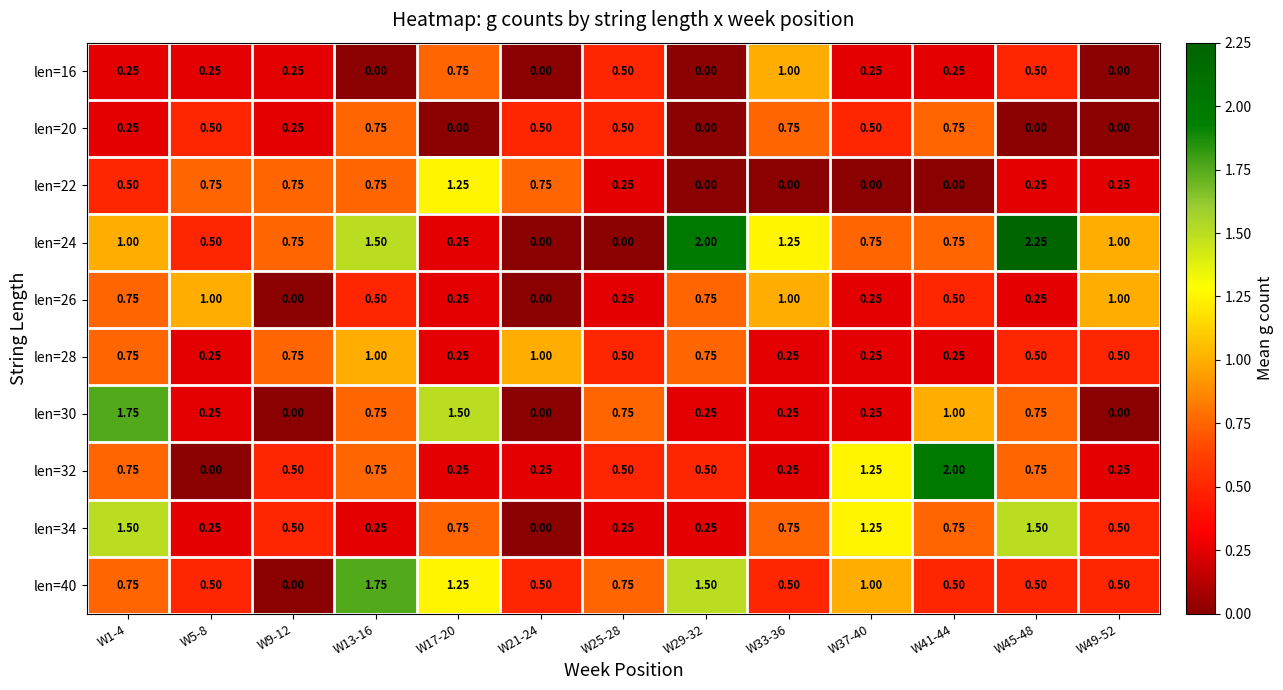

Is the value of len=22 at W41-44 greater than the value of len=26 at W13-16?

No